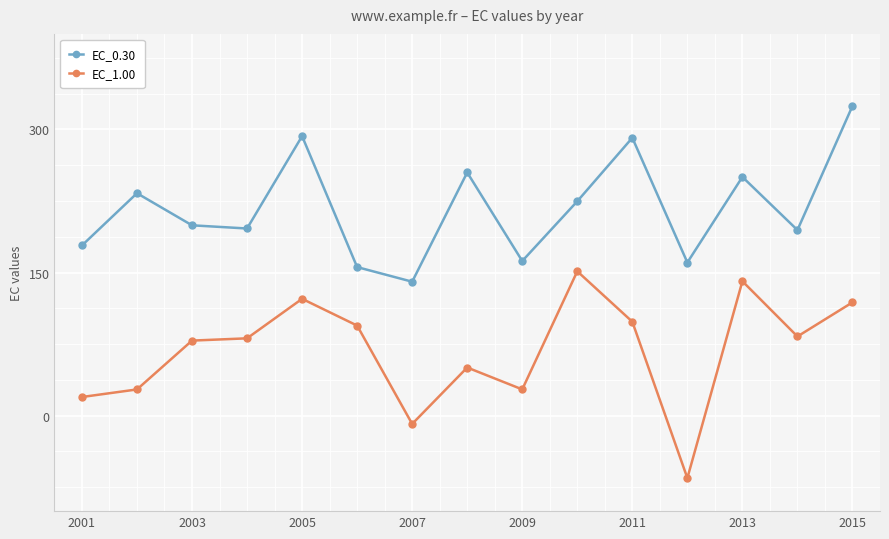

Rank the series by their maximum value, from highest to lowest.

EC_0.30, EC_1.00